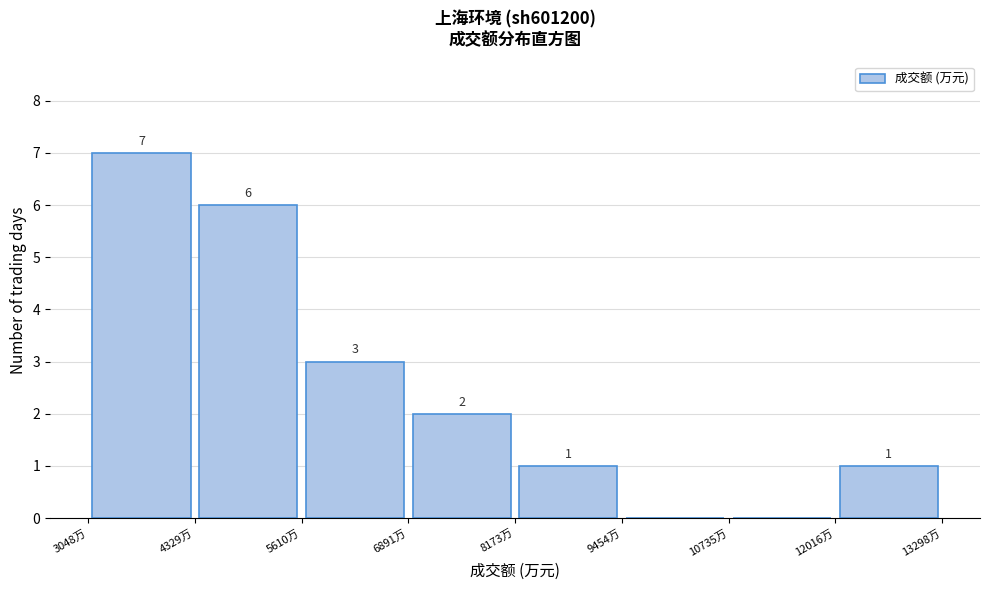

Over which range of the x-axis is the bar tallest?

3000 to 4400